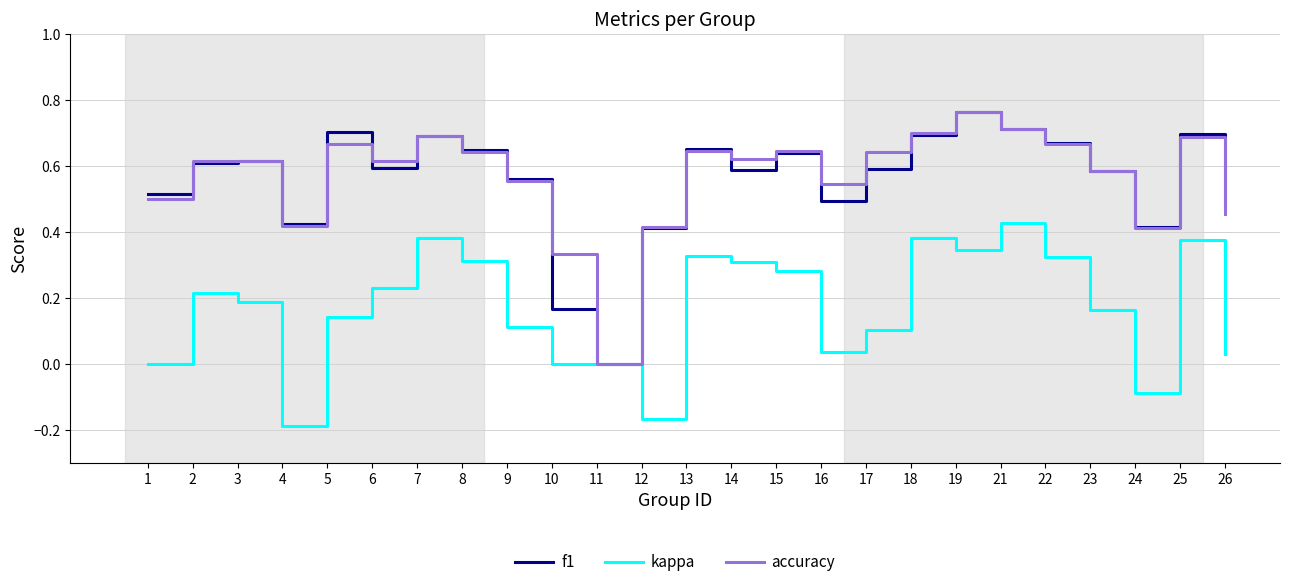

What is the total value across all series at 25?

1.8